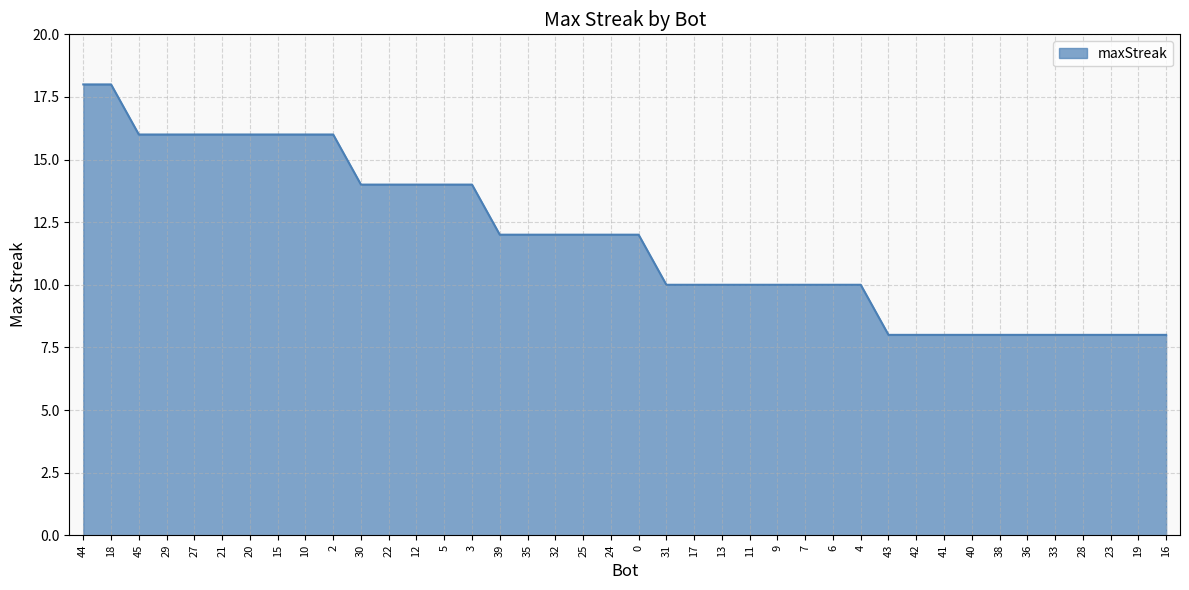

What is the ratio of the value at 19 to the value at 29?

0.5